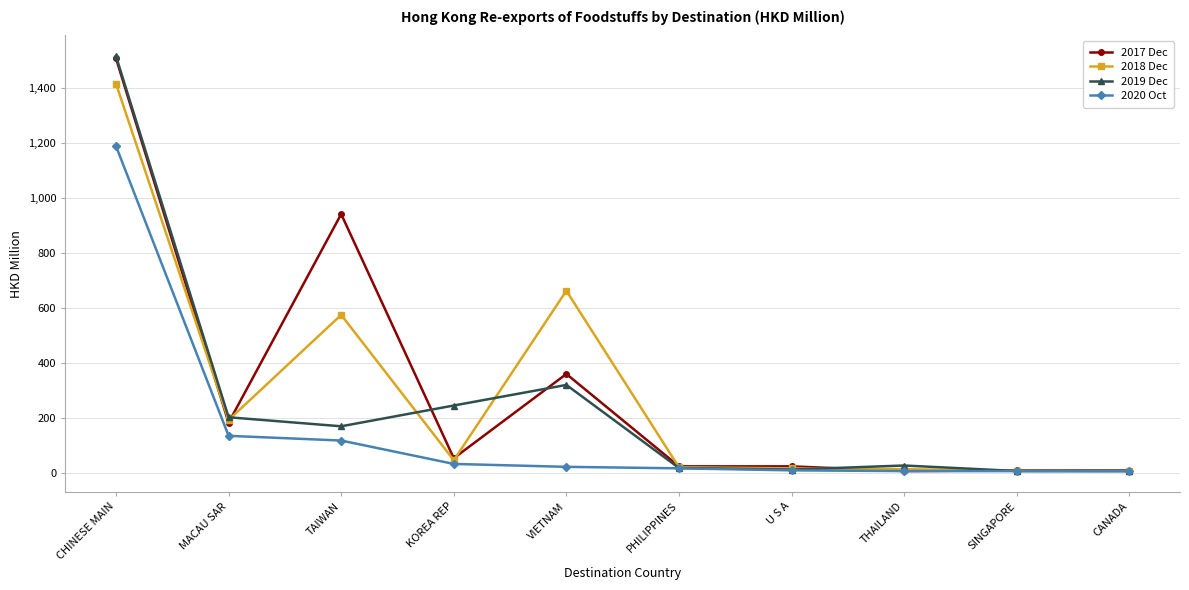

The 2018 Dec series shows 852.8 at TAIWAN. True or false?

False